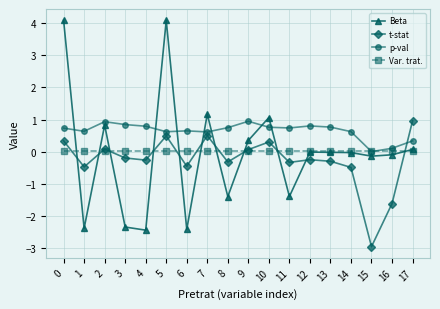

What is the value of the Beta point at the 3rd from the left?

0.8